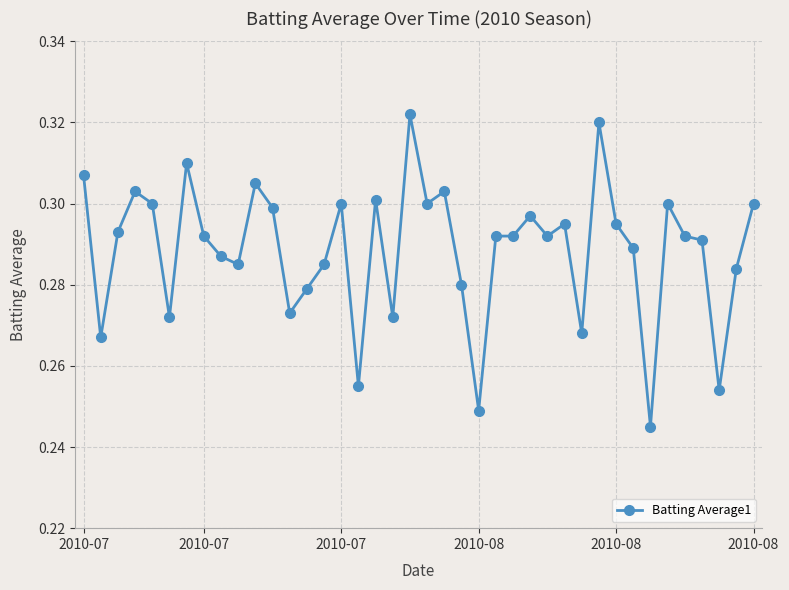

What is the sum of all values?

11.5